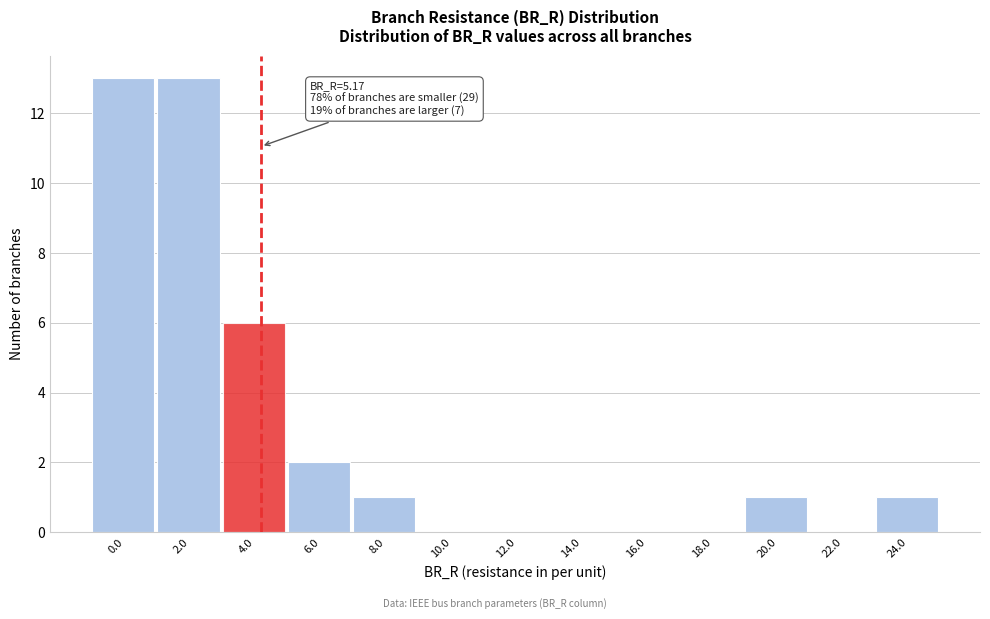

Reading left to right, extract all data points from this chart.

0.0=13	2.0=13	4.0=6	6.0=2	8.0=1	10.0=0	12.0=0	14.0=0	16.0=0	18.0=0	20.0=1	22.0=0	24.0=1